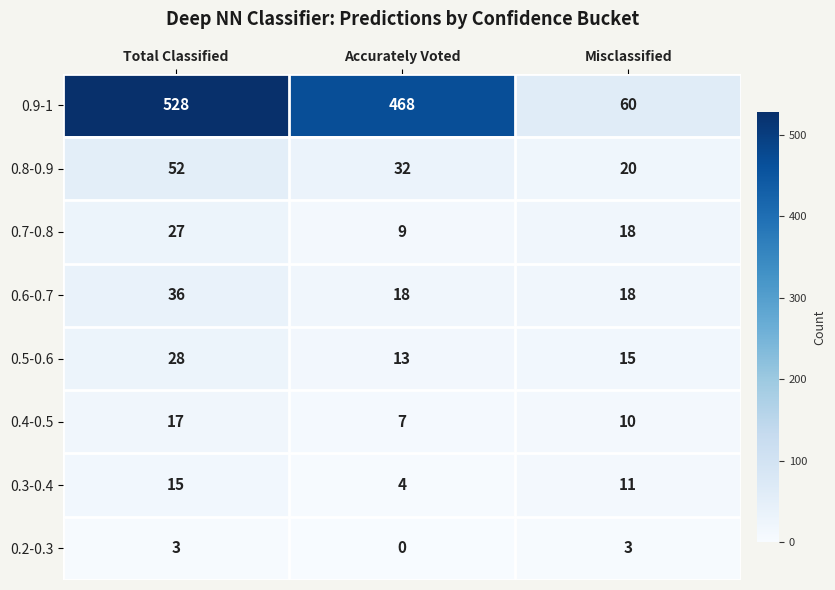

Where is 0.9-1 nearest to the value 294?

Accurately Voted